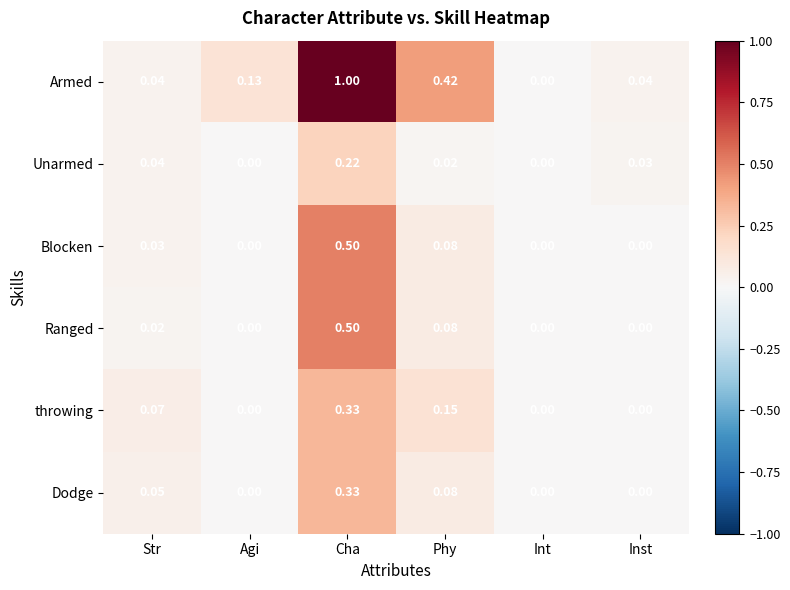

Which series has the largest range (max minus min)?

Armed